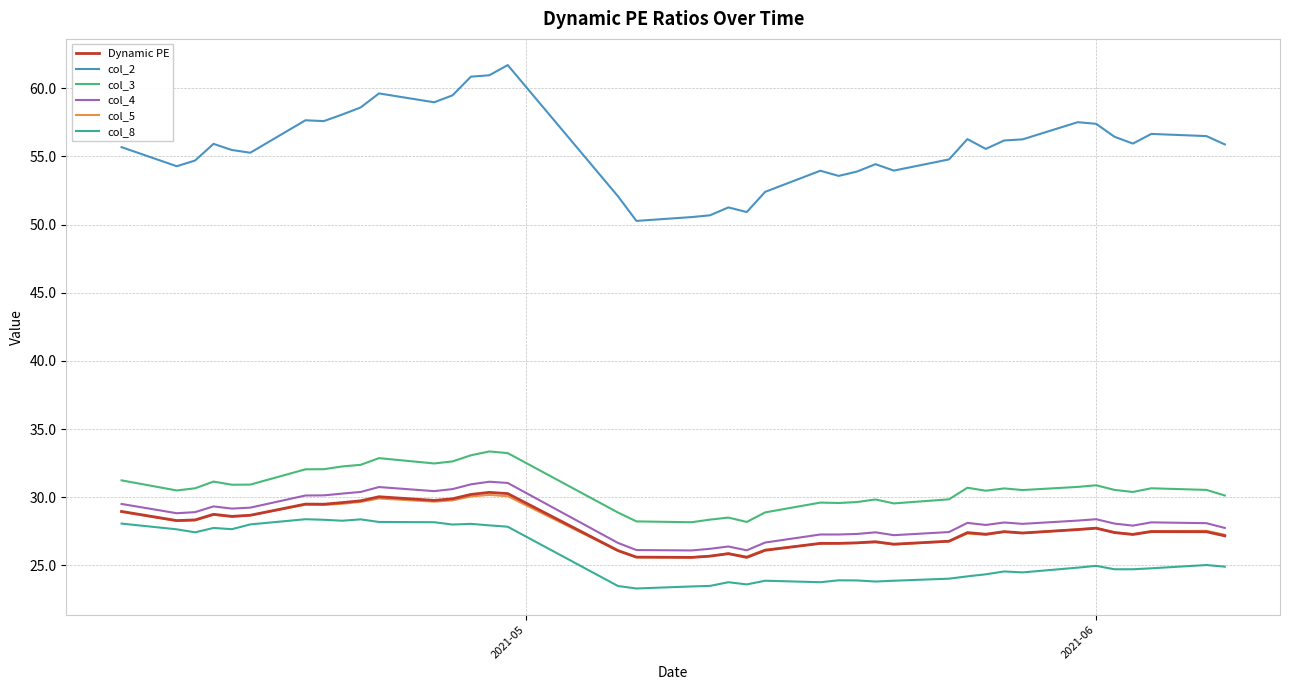

What are all the series names shown in the legend?

Dynamic PE, col_2, col_3, col_4, col_5, col_8